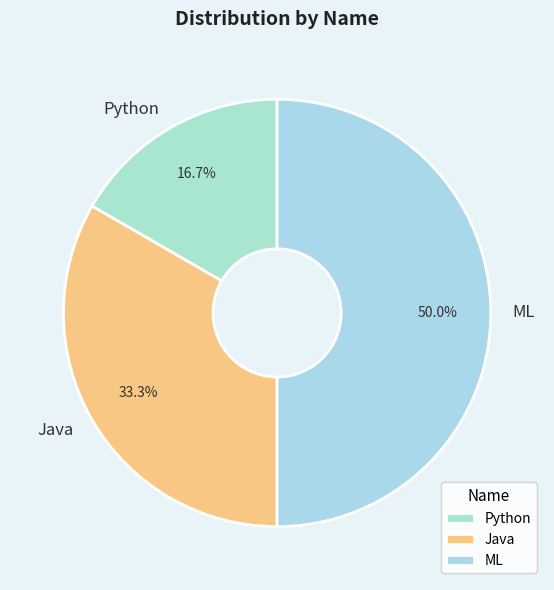

How many segments does this pie chart have?

3